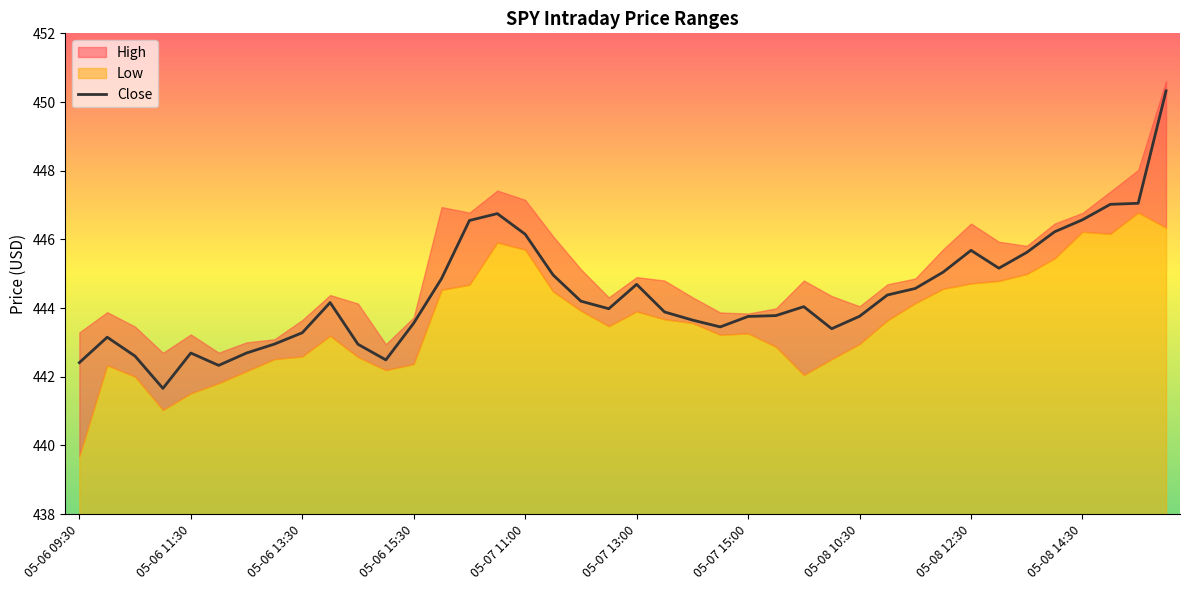

What is the difference between the maximum and minimum values?

8.7